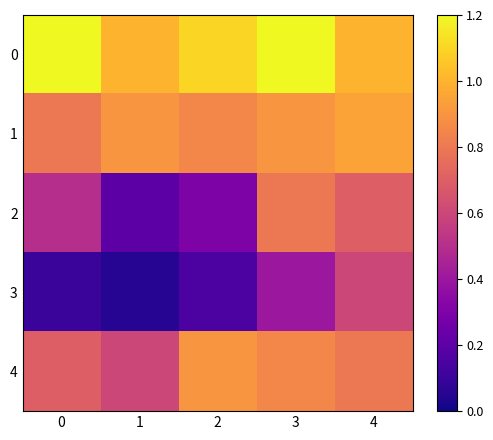

Rank the series at 2 from lowest to highest value.

3, 2, 1, 4, 0